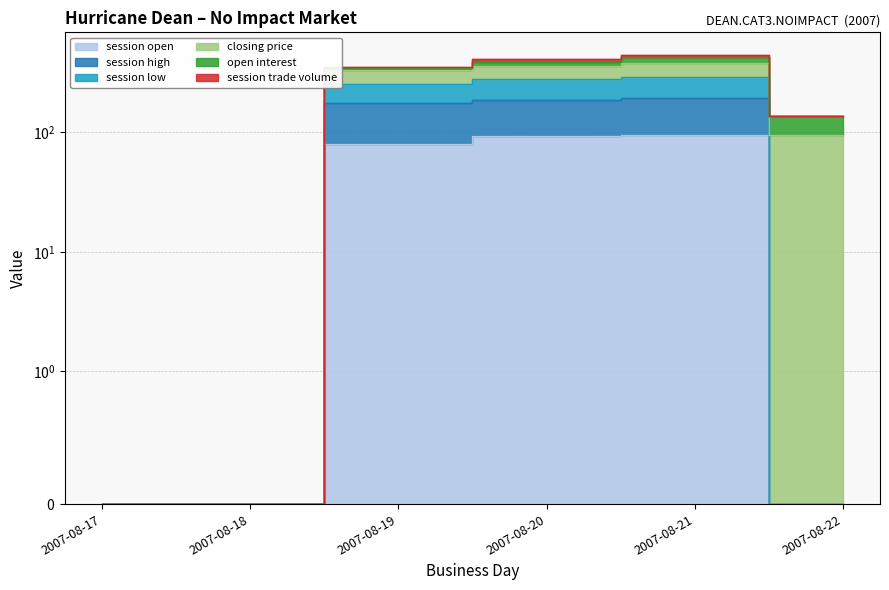

What is the highest value of the session high series?

193.5